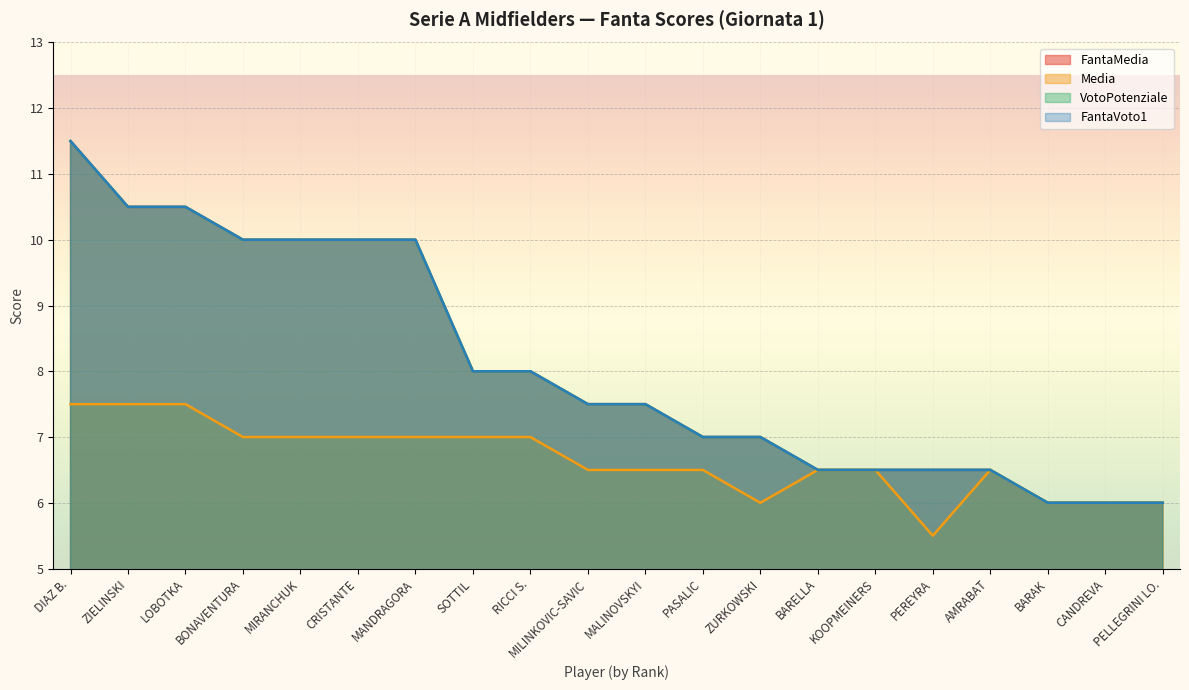

What position from the right is CRISTANTE?

15